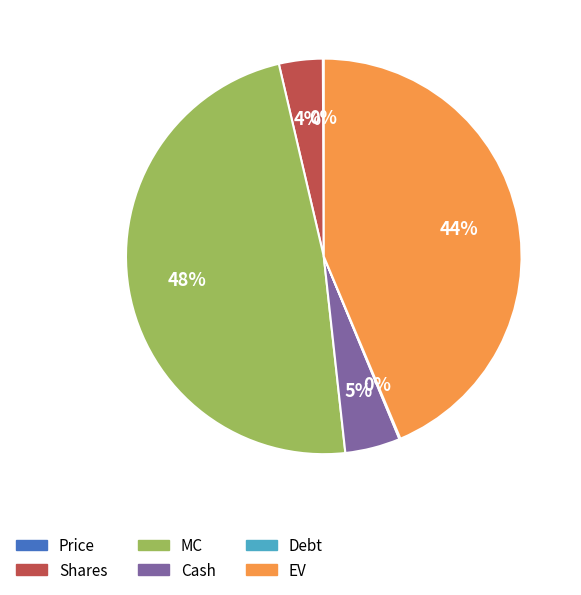

Which category has the biggest portion of the pie?

MC